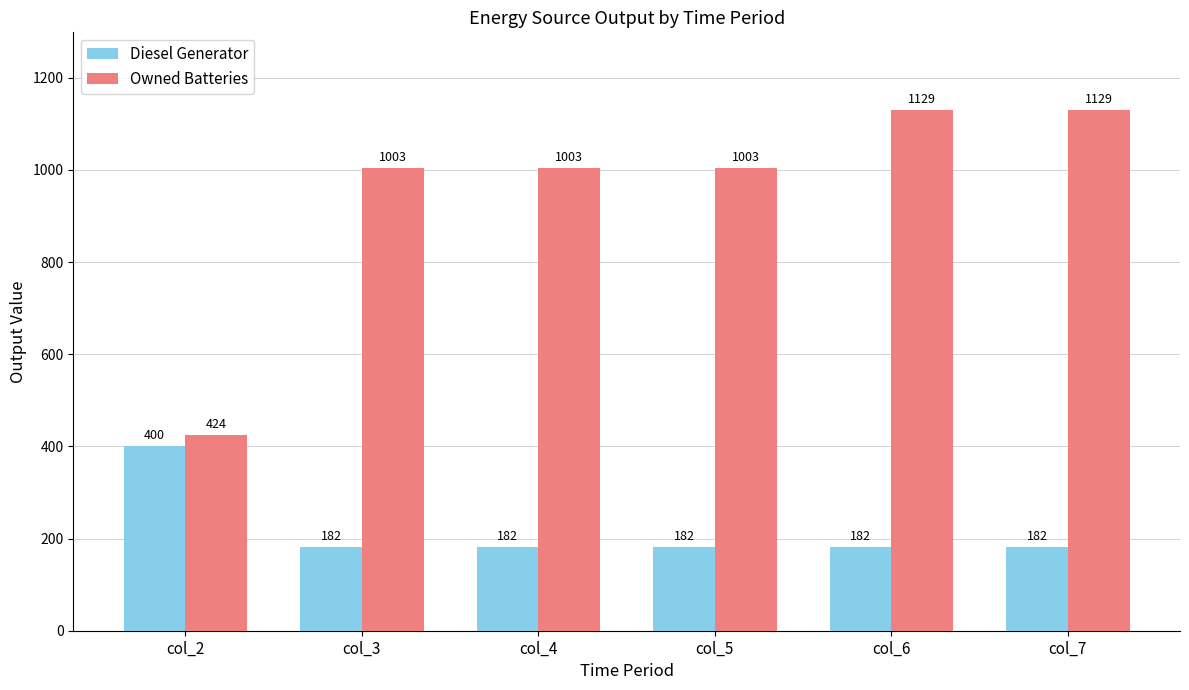

What is the difference between the maximum and second lowest values in the Owned Batteries series?

126.0